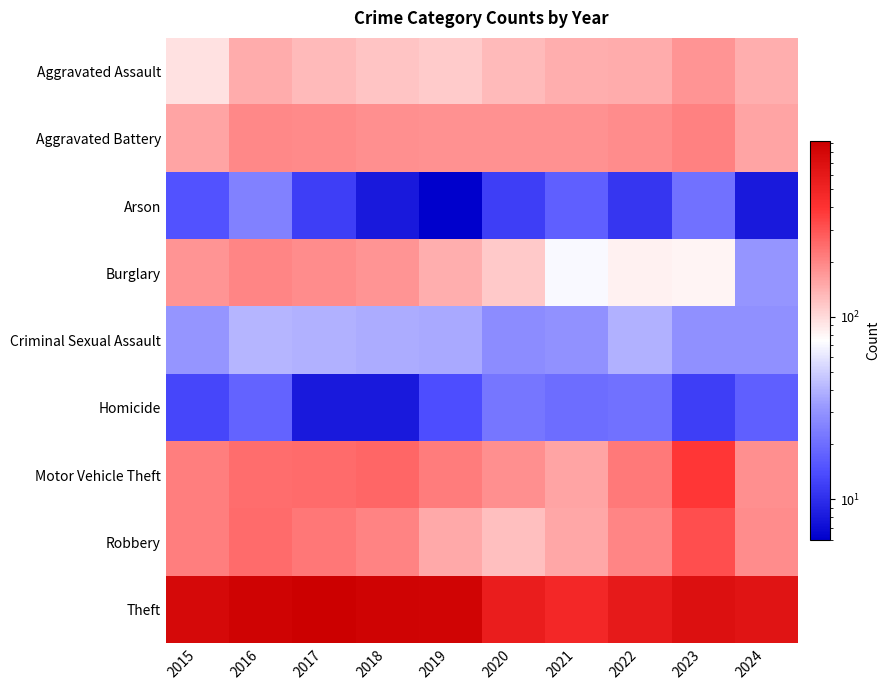

Reading left to right, transcribe all the data shown in this chart.

Aggravated Assault: 2015=95	2016=146	2017=131	2018=119	2019=113	2020=131	2021=142	2022=146	2023=177	2024=142
Aggravated Battery: 2015=154	2016=196	2017=191	2018=183	2019=182	2020=180	2021=182	2022=190	2023=209	2024=155
Arson: 2015=15	2016=25	2017=12	2018=8	2019=6	2020=12	2021=17	2022=11	2023=21	2024=8
Burglary: 2015=178	2016=201	2017=189	2018=176	2019=143	2020=115	2021=71	2022=82	2023=81	2024=31
Criminal Sexual Assault: 2015=31	2016=41	2017=39	2018=38	2019=37	2020=28	2021=30	2022=39	2023=29	2024=29
Homicide: 2015=13	2016=18	2017=8	2018=8	2019=14	2020=22	2021=20	2022=21	2023=12	2024=17
Motor Vehicle Theft: 2015=211	2016=245	2017=247	2018=256	2019=216	2020=184	2021=156	2022=219	2023=385	2024=183
Robbery: 2015=212	2016=247	2017=224	2018=204	2019=150	2020=124	2021=153	2022=198	2023=316	2024=187
Theft: 2015=774	2016=858	2017=916	2018=856	2019=841	2020=550	2021=474	2022=592	2023=695	2024=646